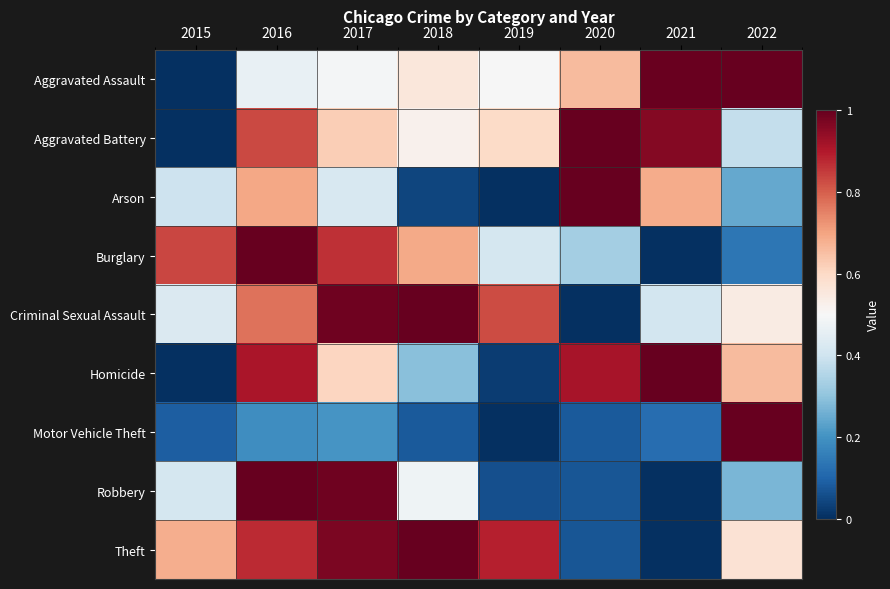

Reading right to left, what are all the values shown in this chart?

Aggravated Assault: 2022=1.0	2021=1.0	2020=0.7	2019=0.5	2018=0.6	2017=0.5	2016=0.5	2015=0.0
Aggravated Battery: 2022=0.4	2021=1.0	2020=1.0	2019=0.6	2018=0.5	2017=0.6	2016=0.8	2015=0.0
Arson: 2022=0.2	2021=0.7	2020=1.0	2019=0.0	2018=0.0	2017=0.4	2016=0.7	2015=0.4
Burglary: 2022=0.1	2021=0.0	2020=0.3	2019=0.4	2018=0.7	2017=0.9	2016=1.0	2015=0.8
Criminal Sexual Assault: 2022=0.5	2021=0.4	2020=0.0	2019=0.8	2018=1.0	2017=1.0	2016=0.8	2015=0.4
Homicide: 2022=0.7	2021=1.0	2020=0.9	2019=0.0	2018=0.3	2017=0.6	2016=0.9	2015=0.0
Motor Vehicle Theft: 2022=1.0	2021=0.1	2020=0.1	2019=0.0	2018=0.1	2017=0.2	2016=0.2	2015=0.1
Robbery: 2022=0.3	2021=0.0	2020=0.1	2019=0.1	2018=0.5	2017=1.0	2016=1.0	2015=0.4
Theft: 2022=0.6	2021=0.0	2020=0.1	2019=0.9	2018=1.0	2017=1.0	2016=0.9	2015=0.7